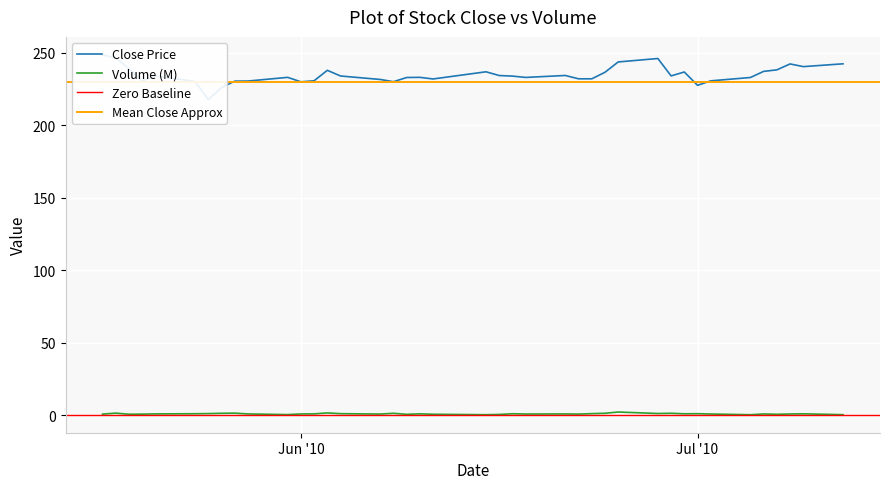

True or false: volume and close cross at least once.

False